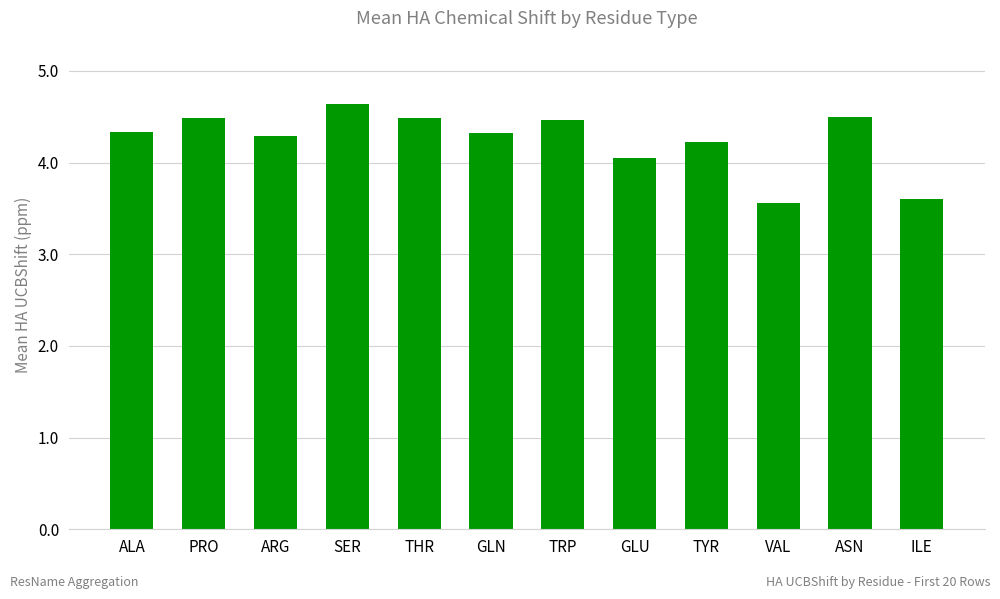

At which label does the data first exceed 4?

ALA